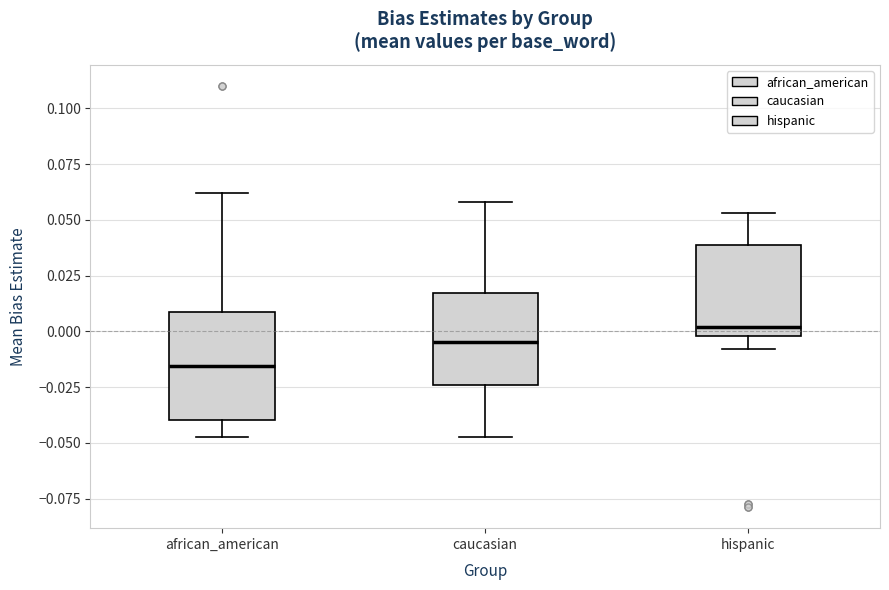

Reading left to right, read every box against the y-axis: the position of its median line, the range the box covers, and the ends of its whiskers. The values are not printed on the chart, so give them approximately, as read against the axis.

african_american: median -0.015, box -0.040 to 0.010, whiskers -0.045 to 0.060
caucasian: median -0.005, box -0.025 to 0.015, whiskers -0.045 to 0.060
hispanic: median 0.000 (just above the box's lower edge), box 0.000 to 0.040, whiskers -0.010 to 0.055